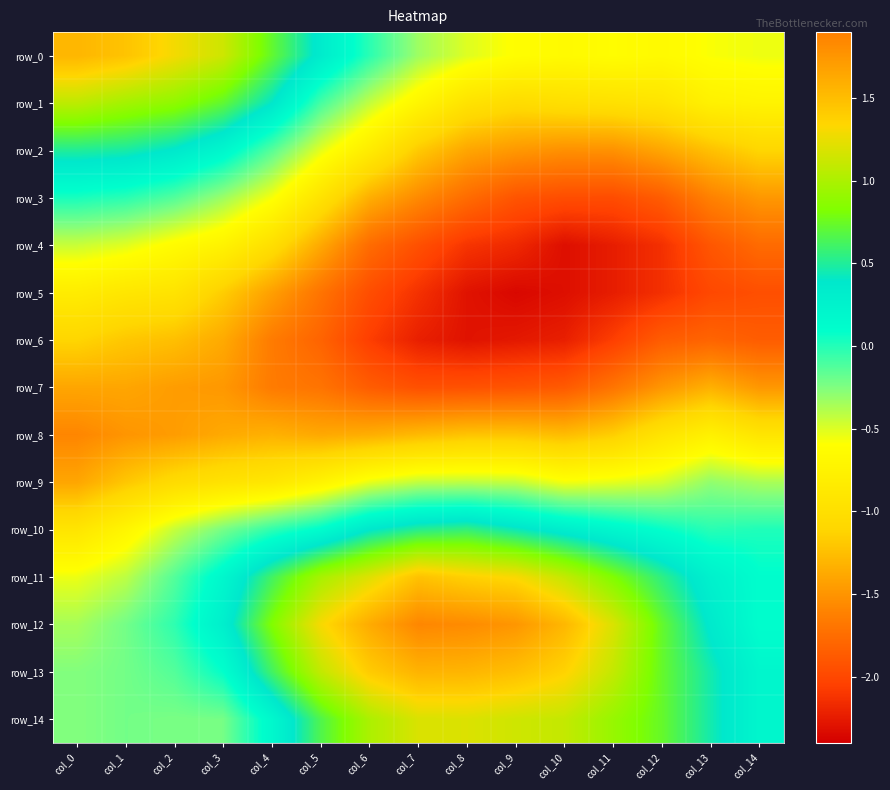

Is the value of row_8 at col_8 greater than the value of row_12 at col_6?

No